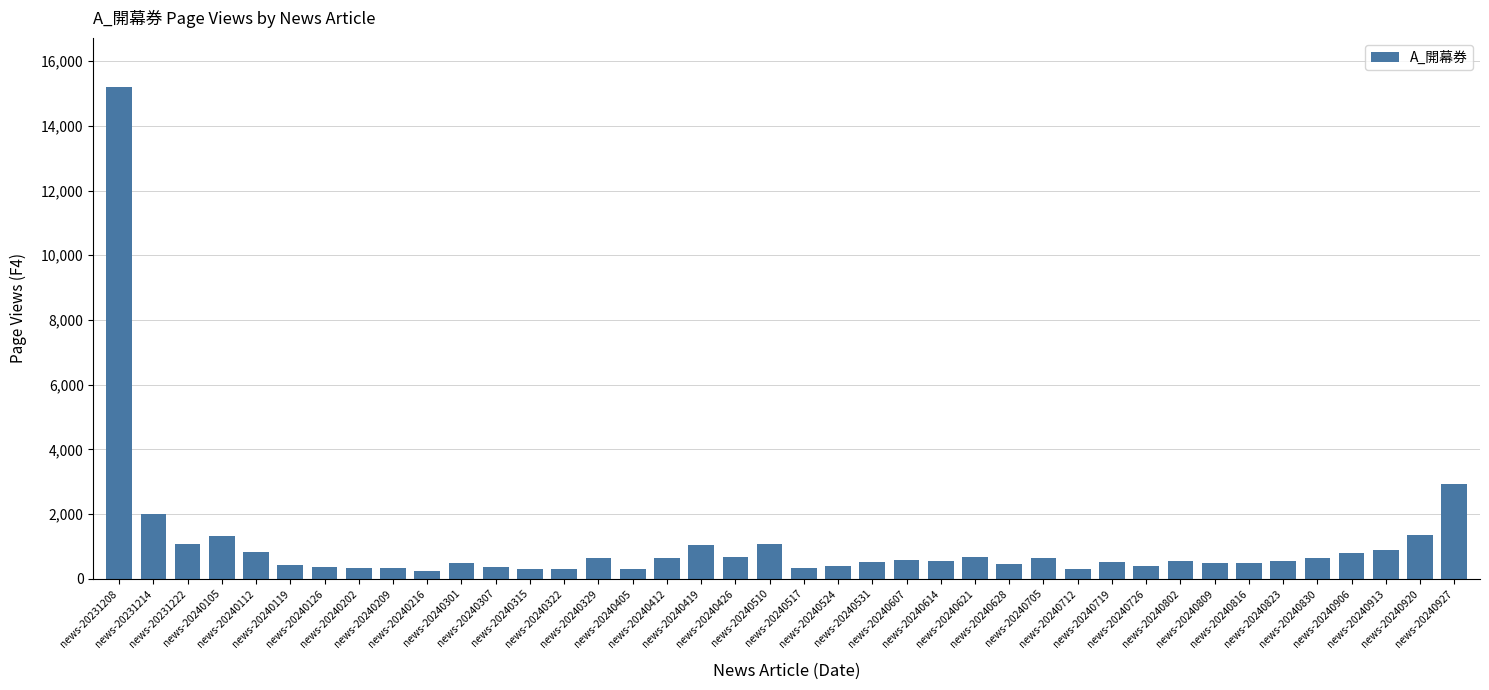

How many bars are there in total?

40